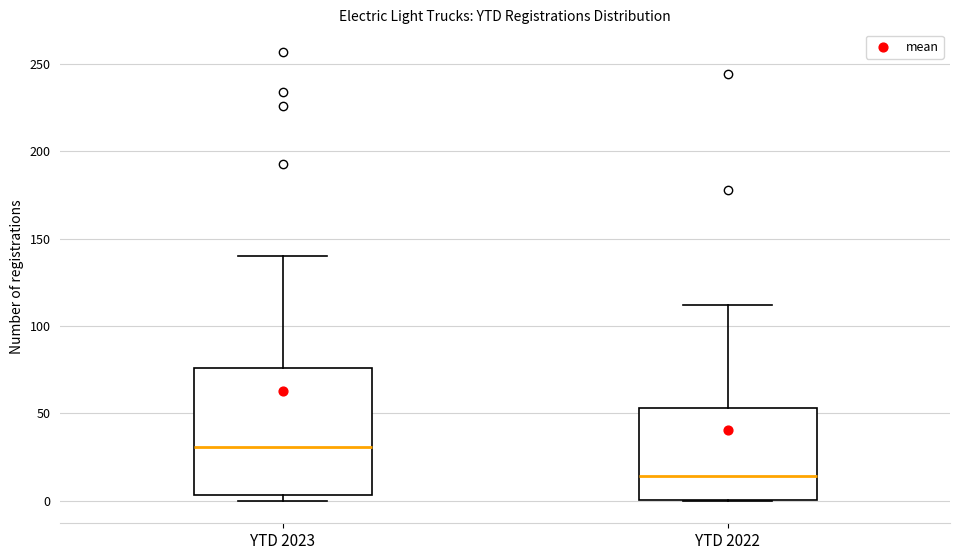

Reading left to right, transcribe this box plot: for each box, give where its median line is, the range the box spans, and where its two whiskers end, as read against the y-axis. The values are not printed on the chart, so give them approximately, as read against the axis.

YTD 2023: median 30, box 5 to 75, whiskers 0 to 140
YTD 2022: median 15, box 0 to 55, whiskers 0 to 110